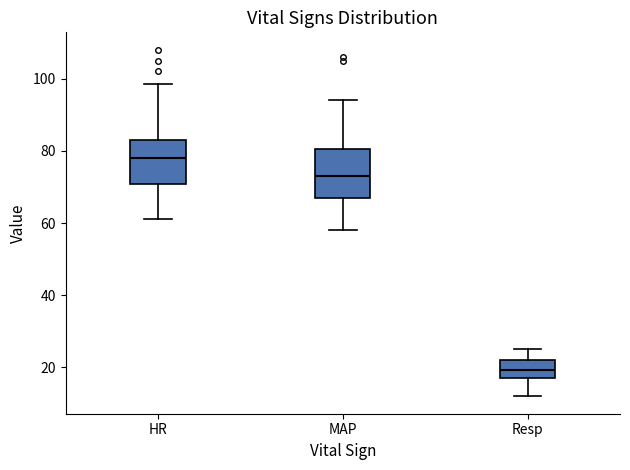

Where does the lower whisker of the box for MAP end on the y-axis? The values are not printed on the chart, so give them approximately, as read against the axis.

58